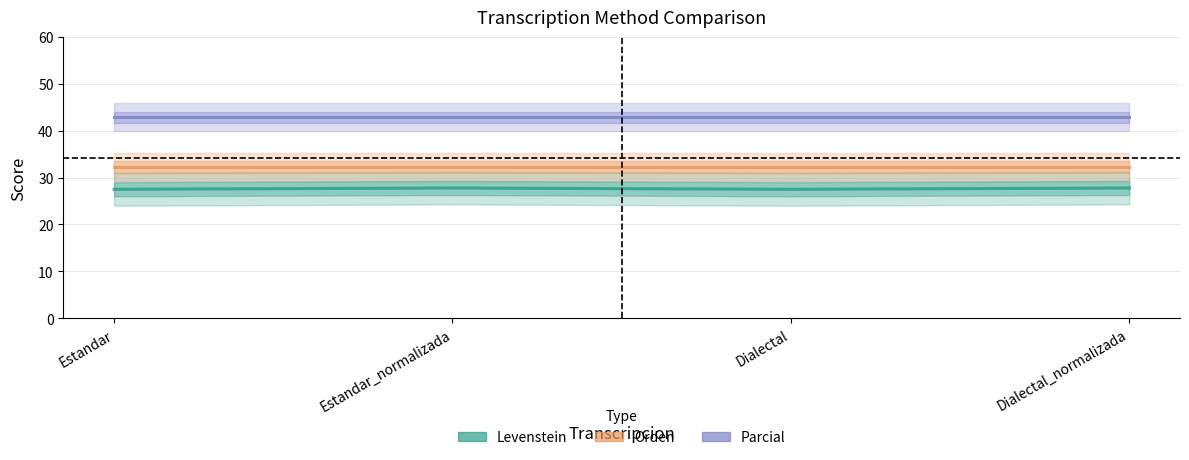

Reading left to right, extract all data points from this chart.

Levenstein: Estandar=27.5	Estandar_normalizada=27.8	Dialectal=27.5	Dialectal_normalizada=27.8
Orden: Estandar=32.3	Estandar_normalizada=32.3	Dialectal=32.3	Dialectal_normalizada=32.3
Parcial: Estandar=42.9	Estandar_normalizada=42.9	Dialectal=42.9	Dialectal_normalizada=42.9